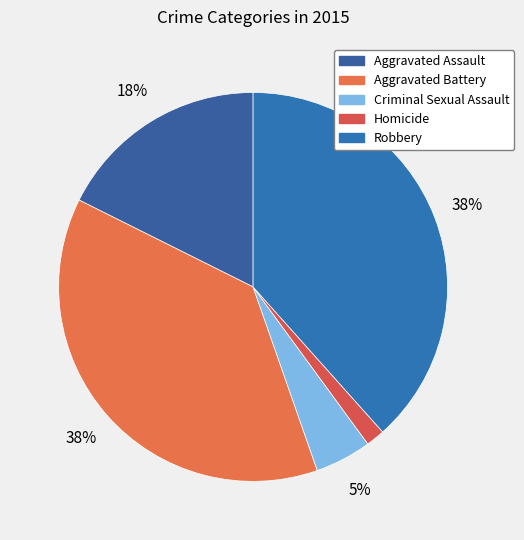

How many slices are in this pie chart?

5